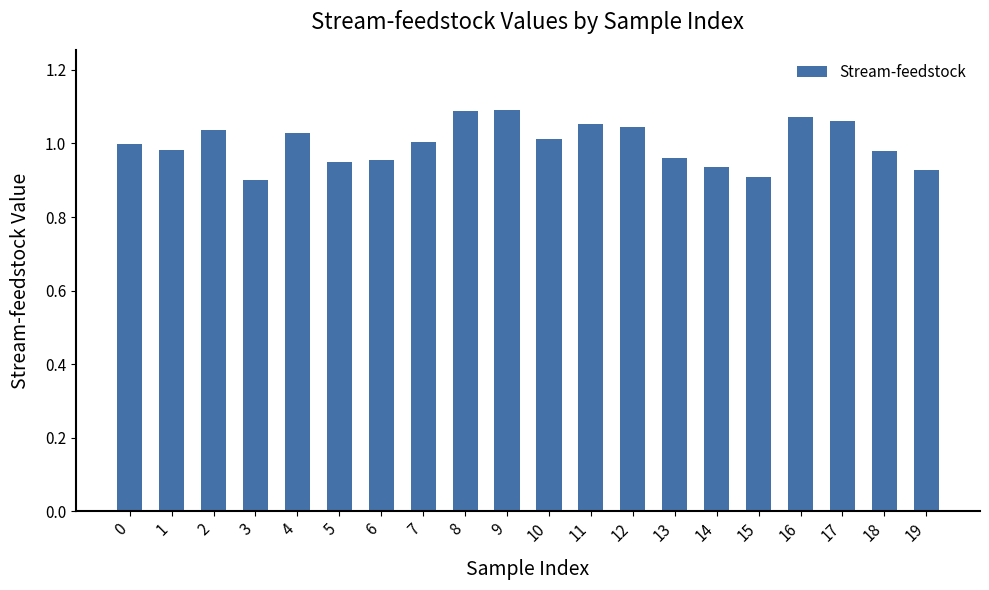

Is it true that the value at 7 is 0.5?

False